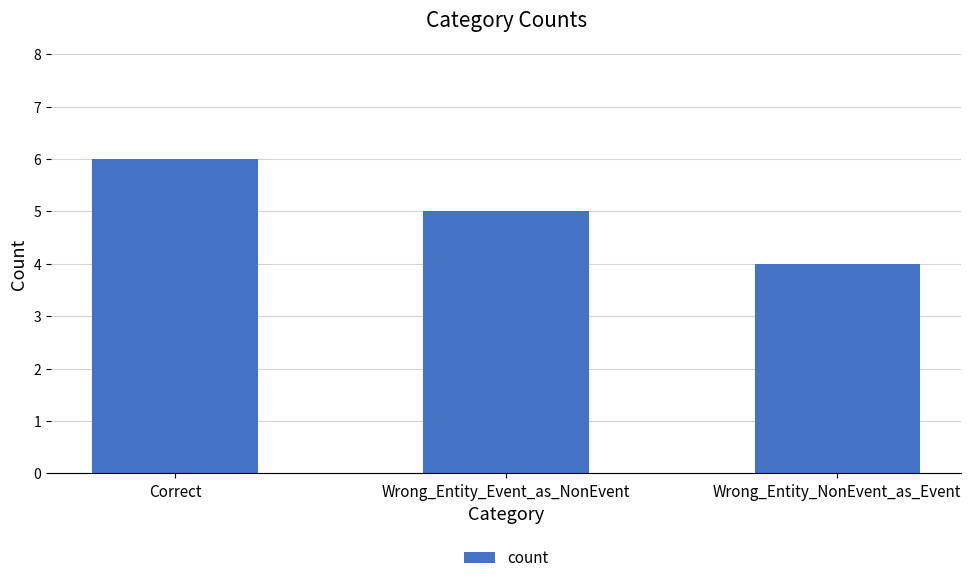

At which label does the data first exceed 5?

Correct